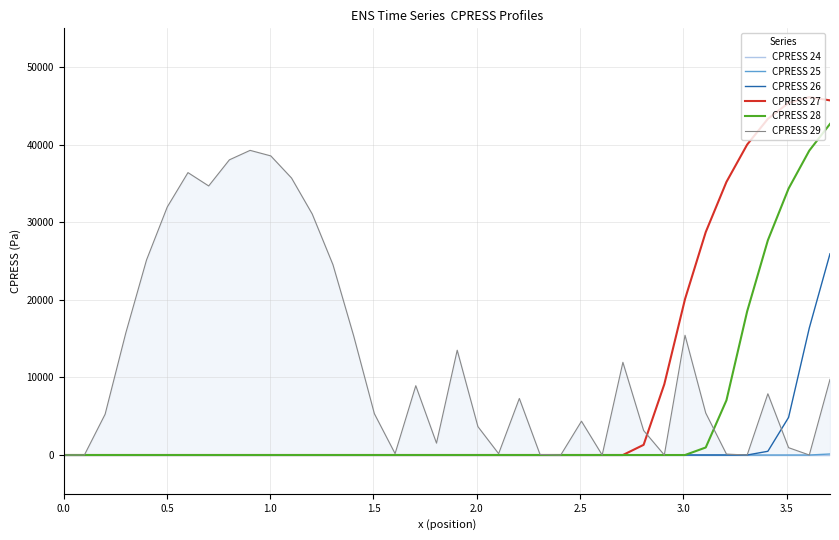

Does the chart display data point markers on the line(s)?

No